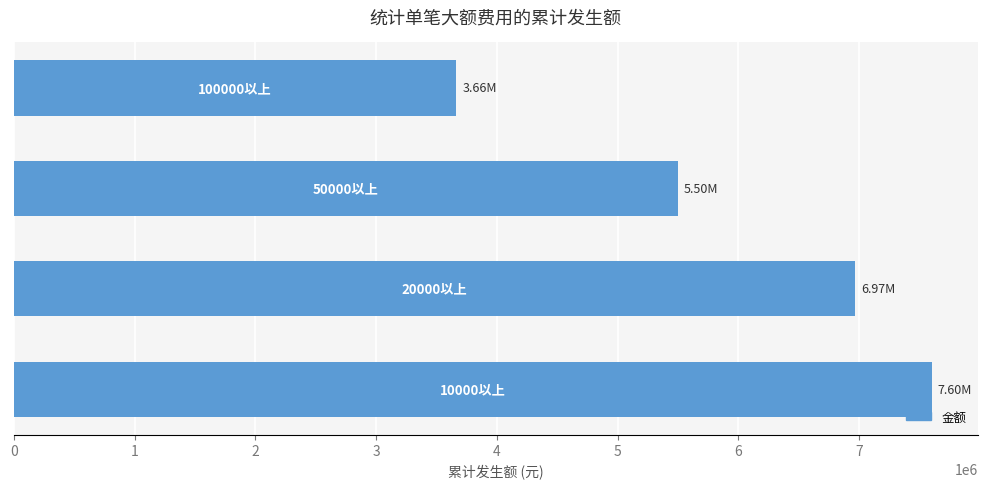

What is the difference between the second highest and minimum values?

3305851.6